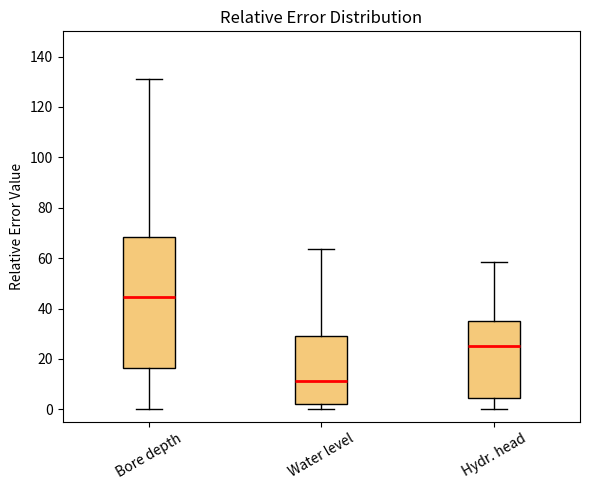

Where does the median line of the box for Water level sit on the y-axis? The values are not printed on the chart, so give them approximately, as read against the axis.

12